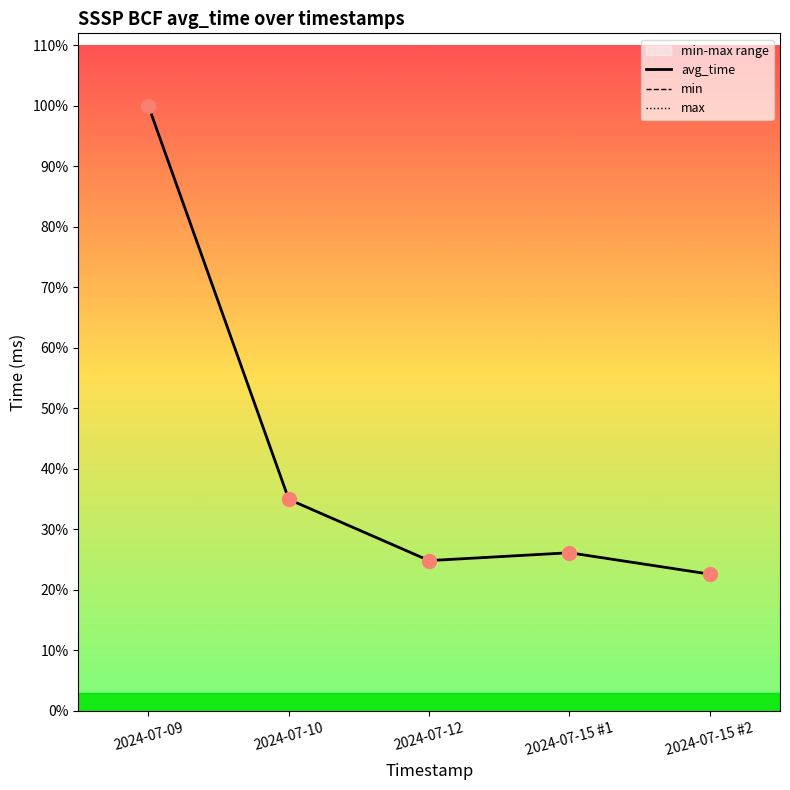

What position from the right is 2024-07-15 #1?

2